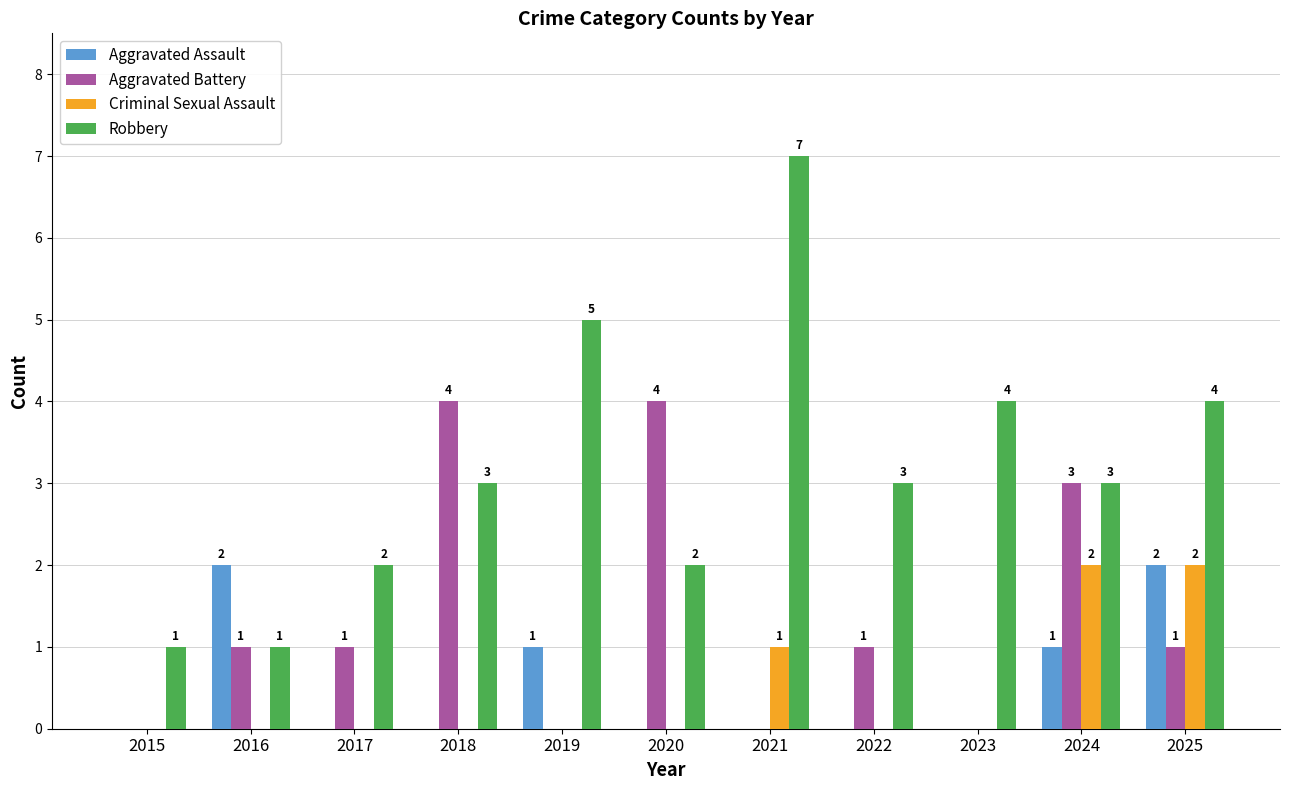

Are the bars grouped side by side (vs. stacked)?

Yes